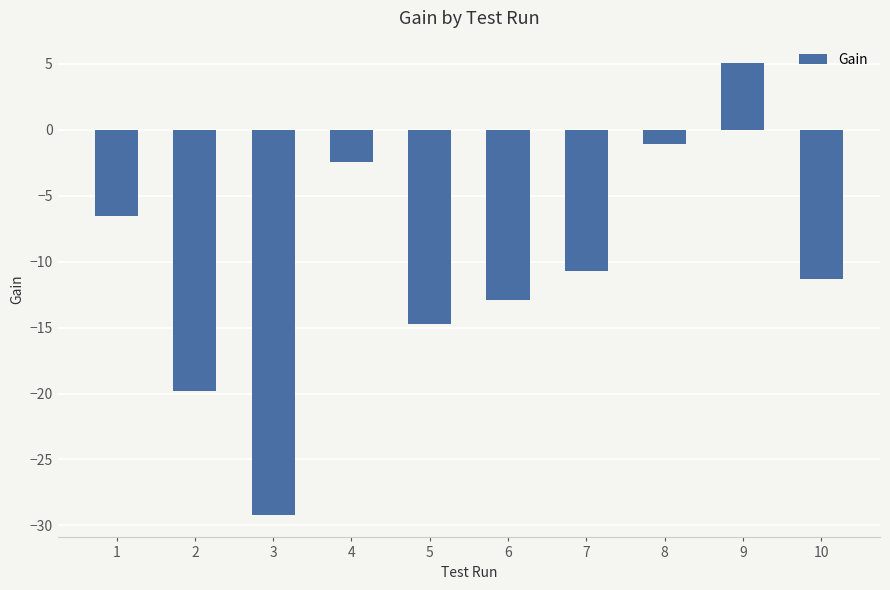

What is the greatest value displayed?

5.0